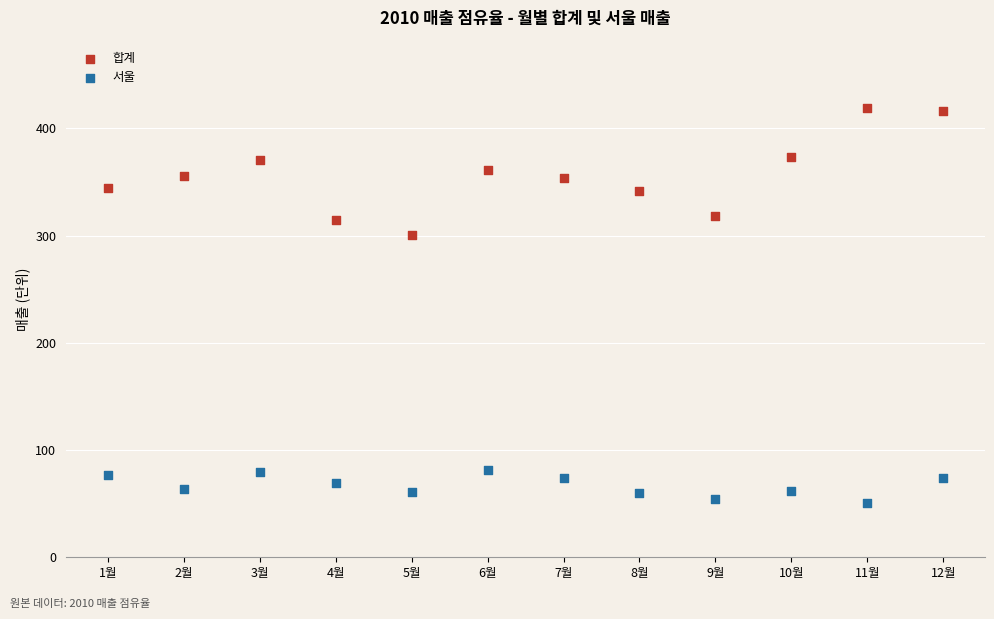

Across all series, what Y value is closest to 235?

301